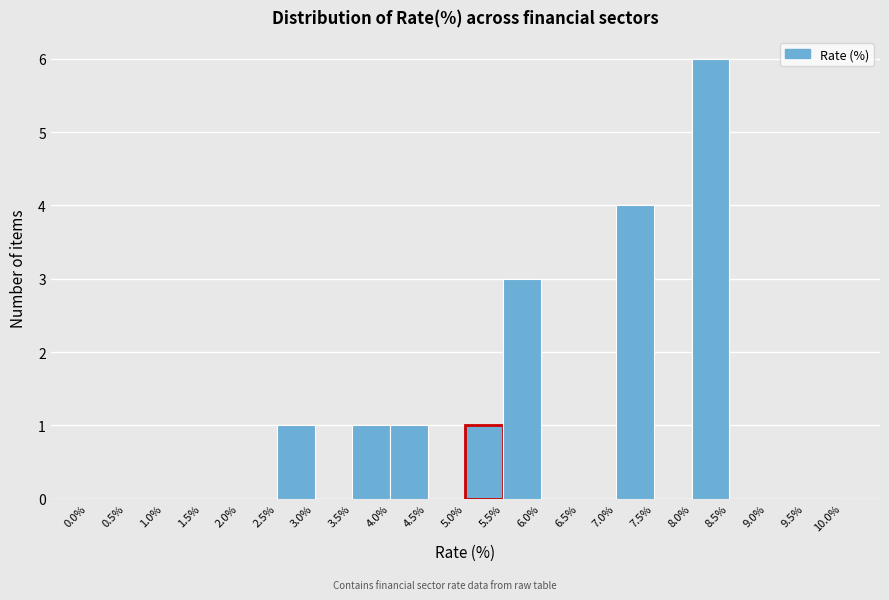

Reading left to right, transcribe this chart: for each bar, give the range it covers on the x-axis and its height. The values are not printed on the chart, so give them approximately, as read against the axis.

0.0% to 0.5%: 0
0.5% to 1.0%: 0
1.0% to 1.5%: 0
1.5% to 2.0%: 0
2.0% to 2.5%: 0
2.5% to 3.0%: 1
3.0% to 3.5%: 0
3.5% to 4.0%: 1
4.0% to 4.5%: 1
4.5% to 5.0%: 0
5.0% to 5.5%: 1
5.5% to 6.0%: 3
6.0% to 6.5%: 0
6.5% to 7.0%: 0
7.0% to 7.5%: 4
7.5% to 8.0%: 0
8.0% to 8.5%: 6
8.5% to 9.0%: 0
9.0% to 9.5%: 0
9.5% to 10.0%: 0